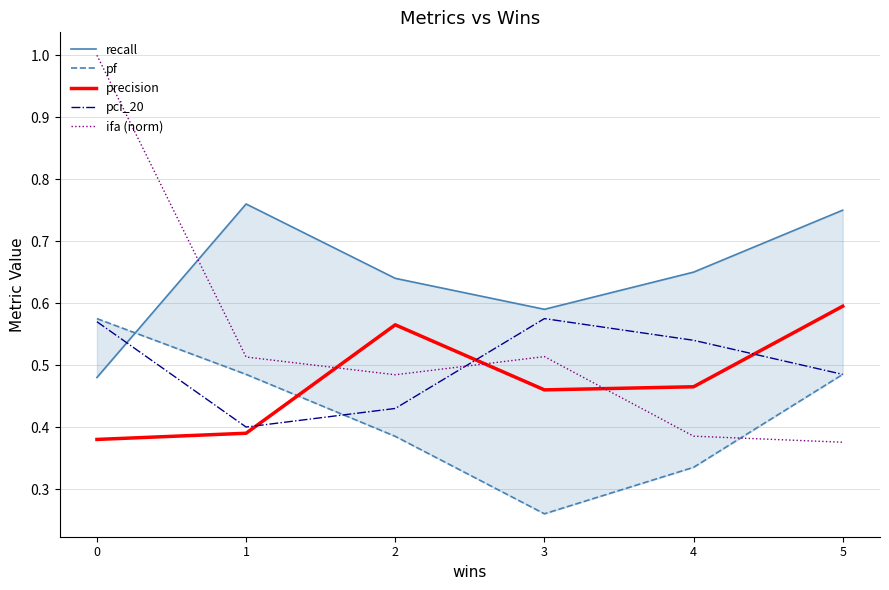

What is the minimum value for ifa (norm)?

0.4